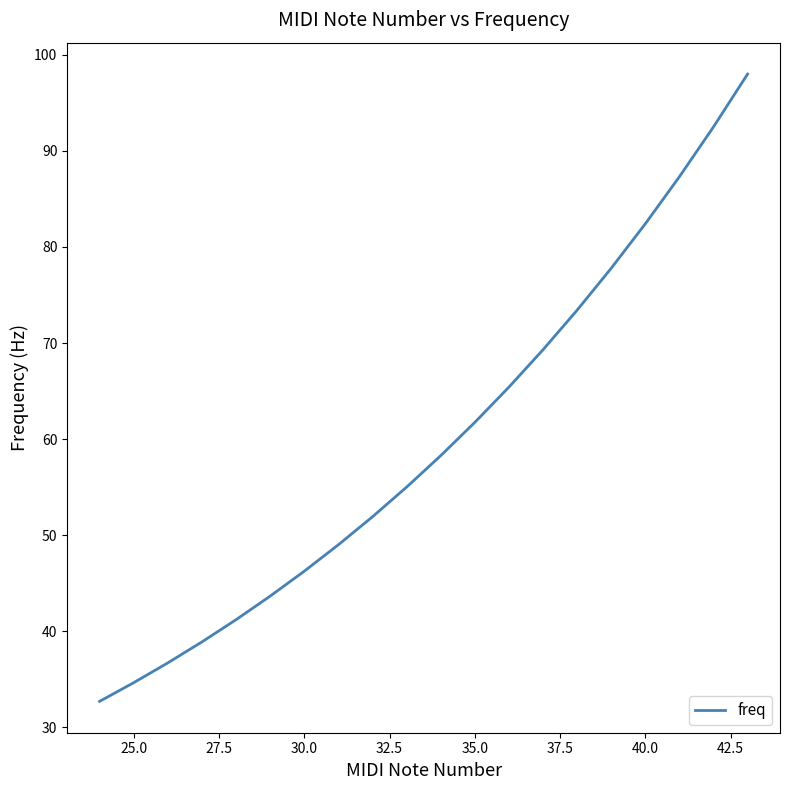

What is the difference between the maximum and minimum values?

65.3